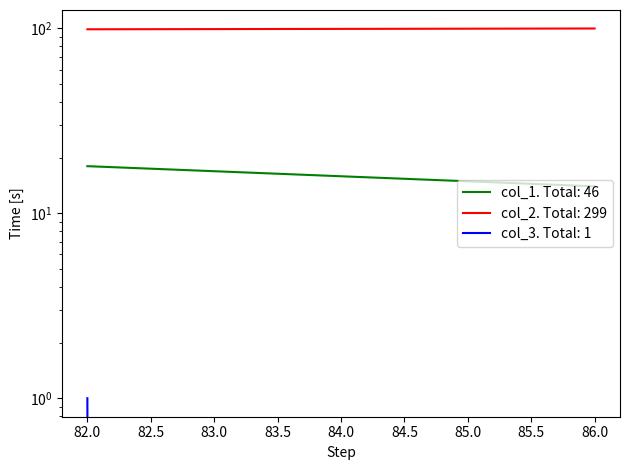

Count the number of data series in this chart.

3